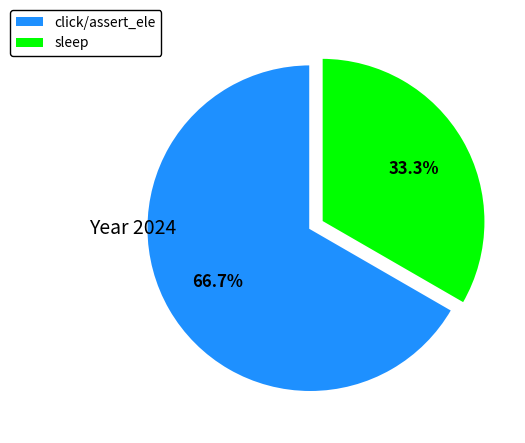

Which slice is the largest?

click/assert_ele